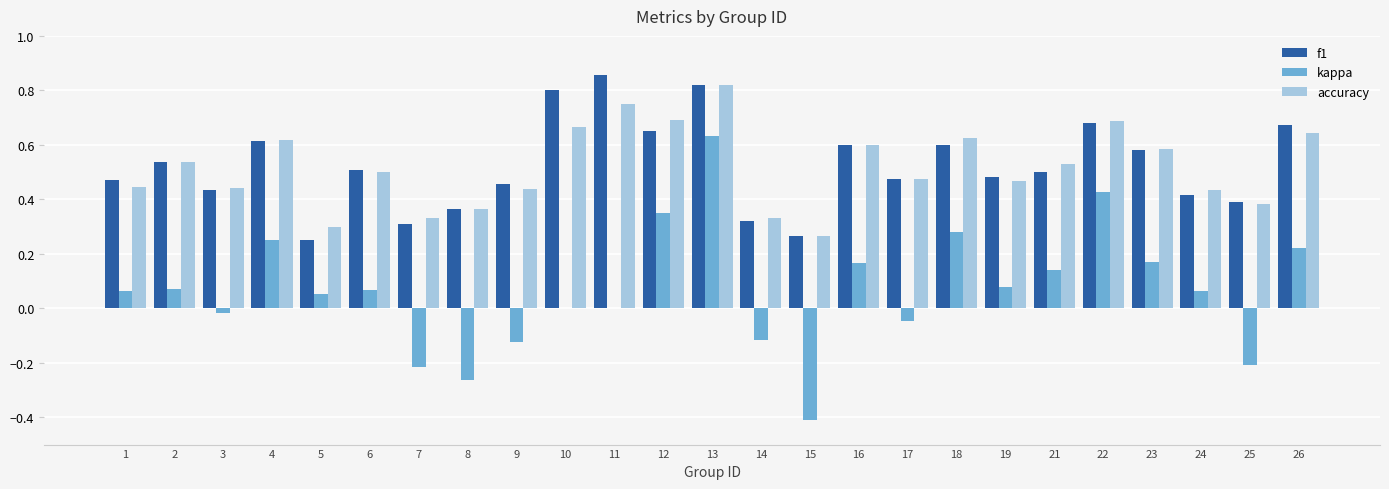

At which label does f1 reach its peak?

11